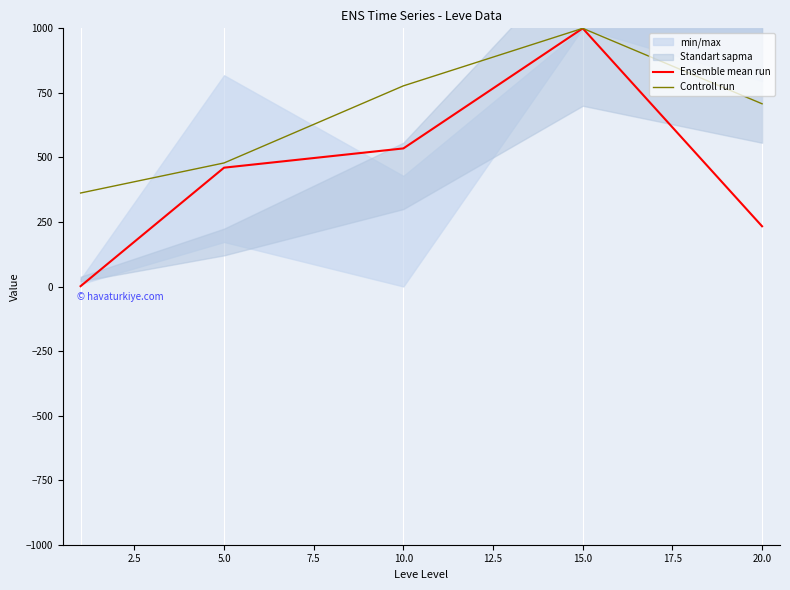

True or false: Ensemble mean run and Controll run cross at least once.

False